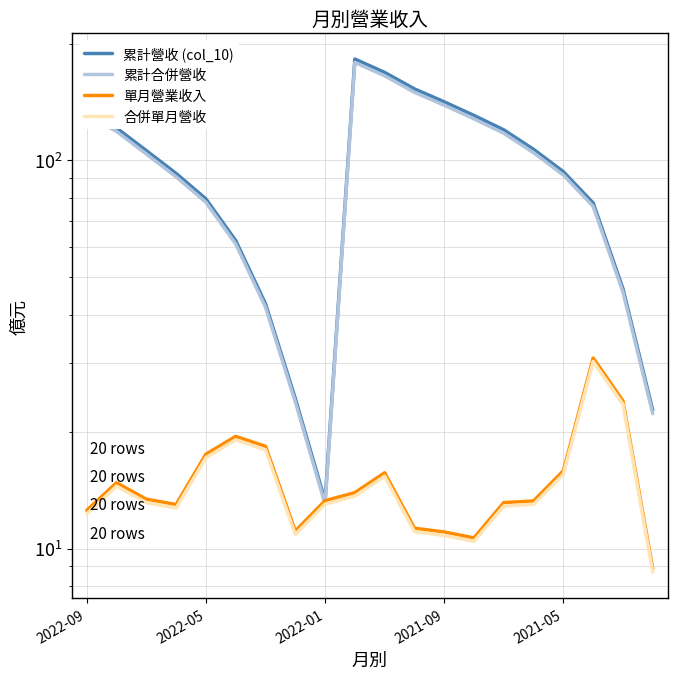

In 累計合併營收, how many points are lower than both neighbors (excluding endpoints)?

1